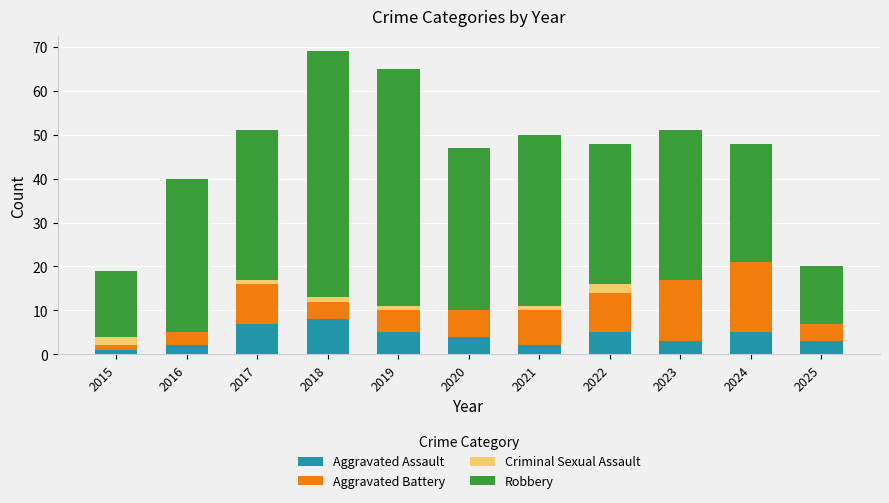

What is the total value across all series at 2020?

47